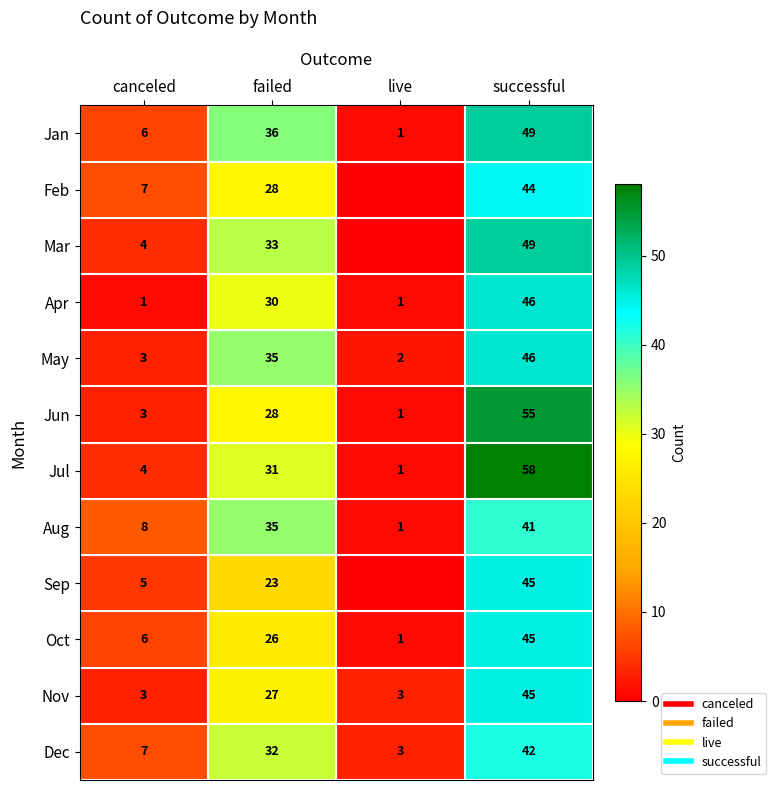

What is the total value across all series at successful?

565